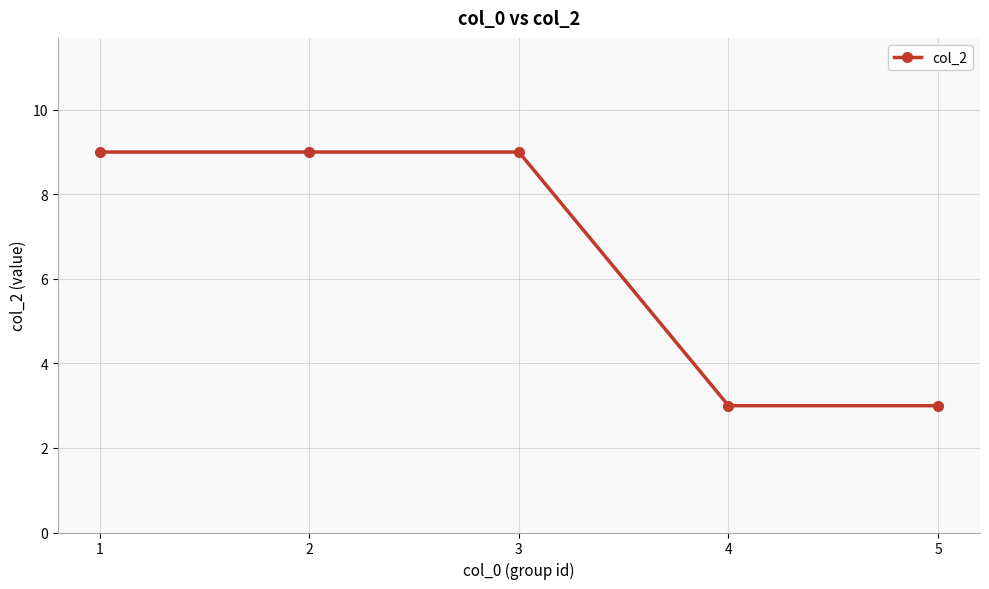

What is the difference between the maximum and minimum values?

6